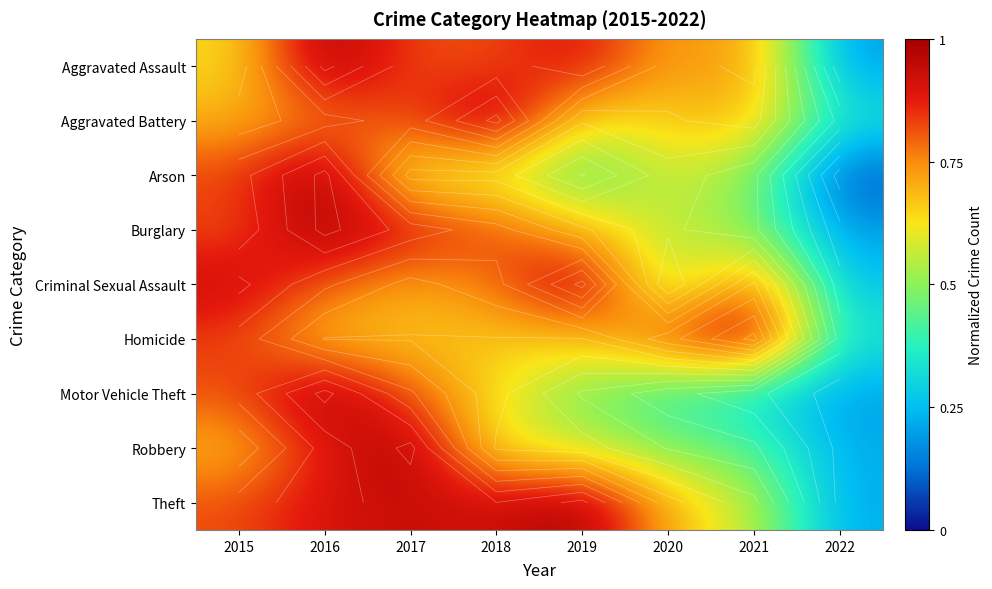

Which label corresponds to the smallest value in the chart?

2022